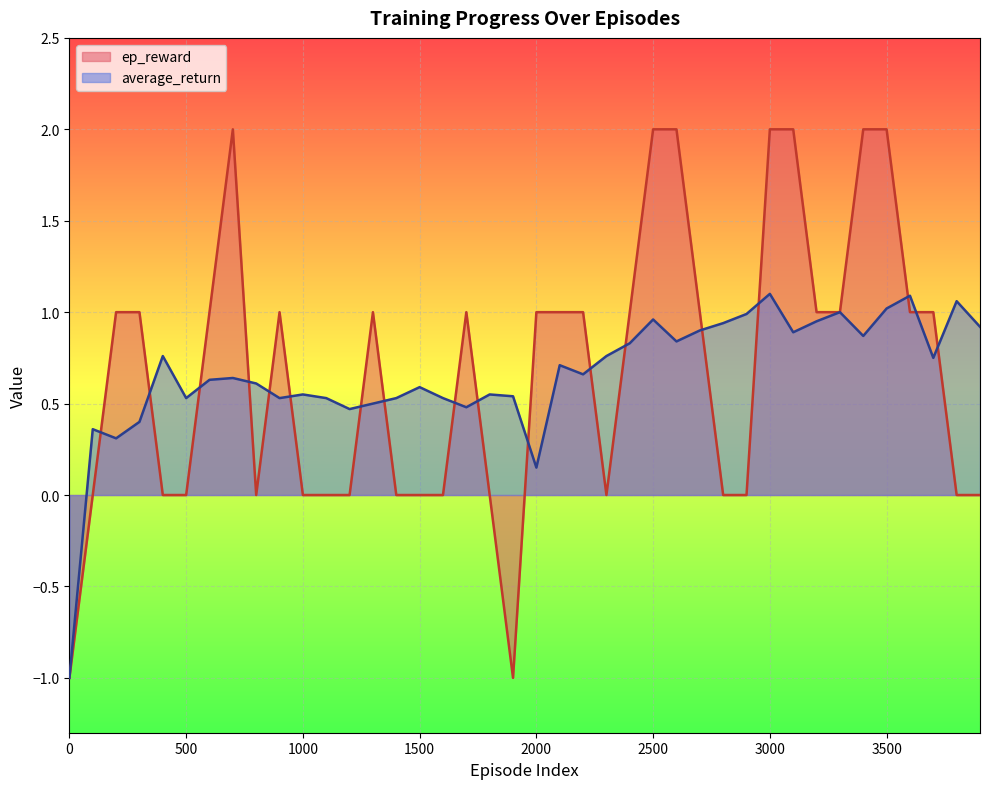

Rank the series by their maximum value, from lowest to highest.

average_return, ep_reward